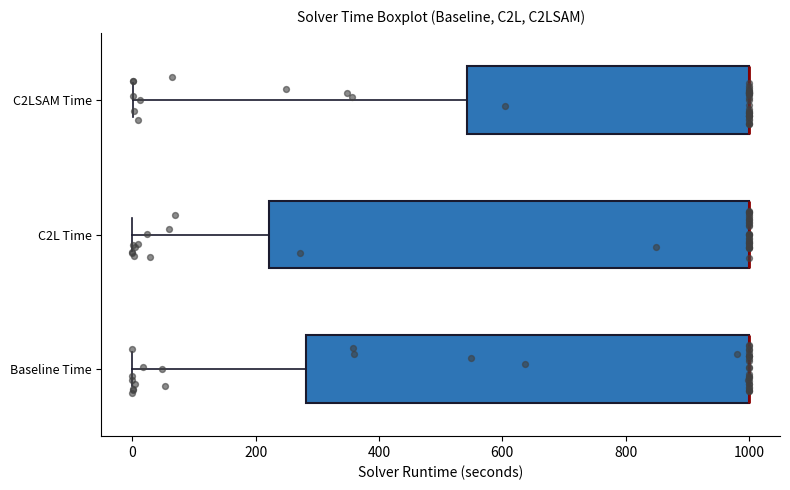

Which box is the widest, from its left edge to its right edge?

C2L Time